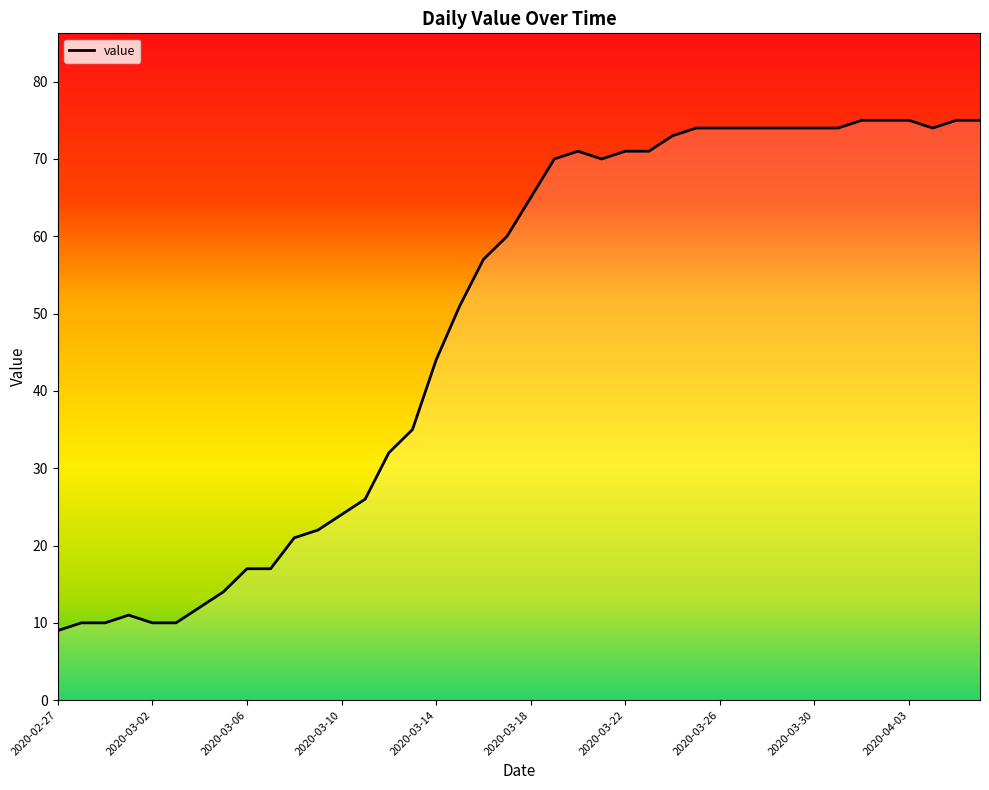

What is the average value?

49